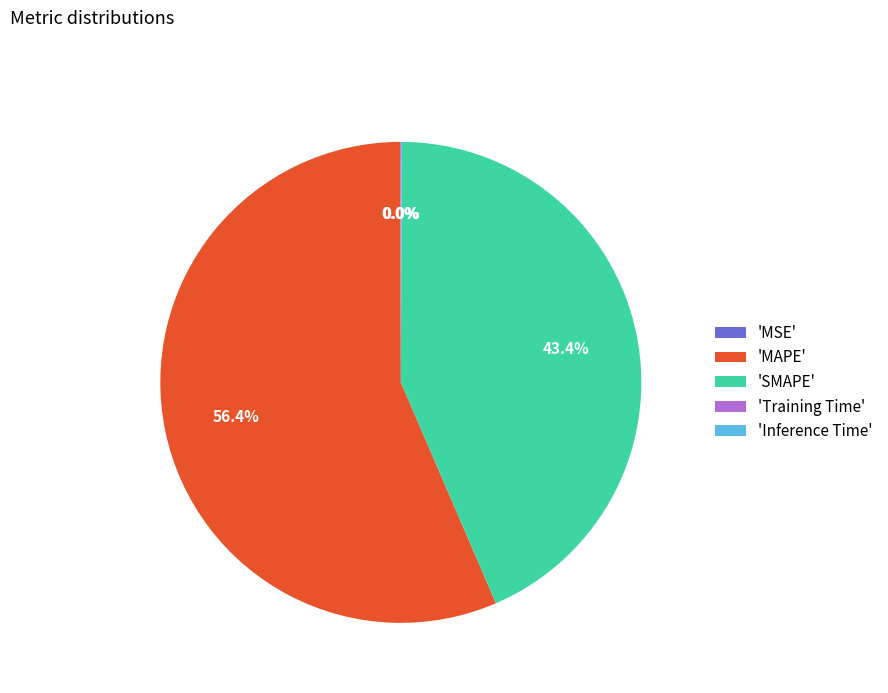

Which category has the biggest portion of the pie?

'MAPE'